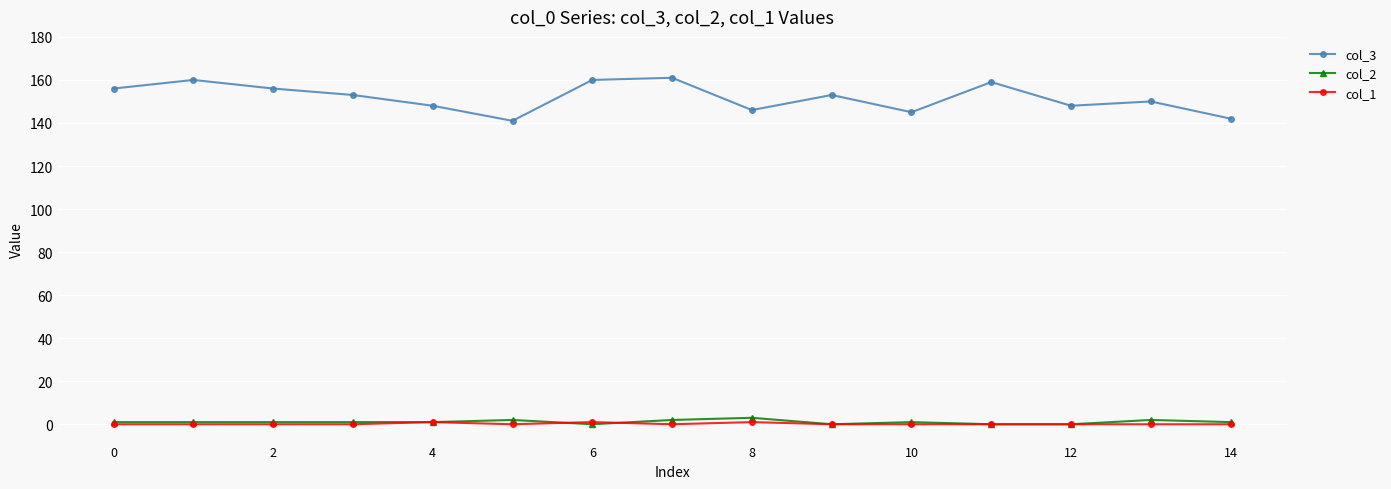

True or false: col_1 and col_3 cross at least once.

False